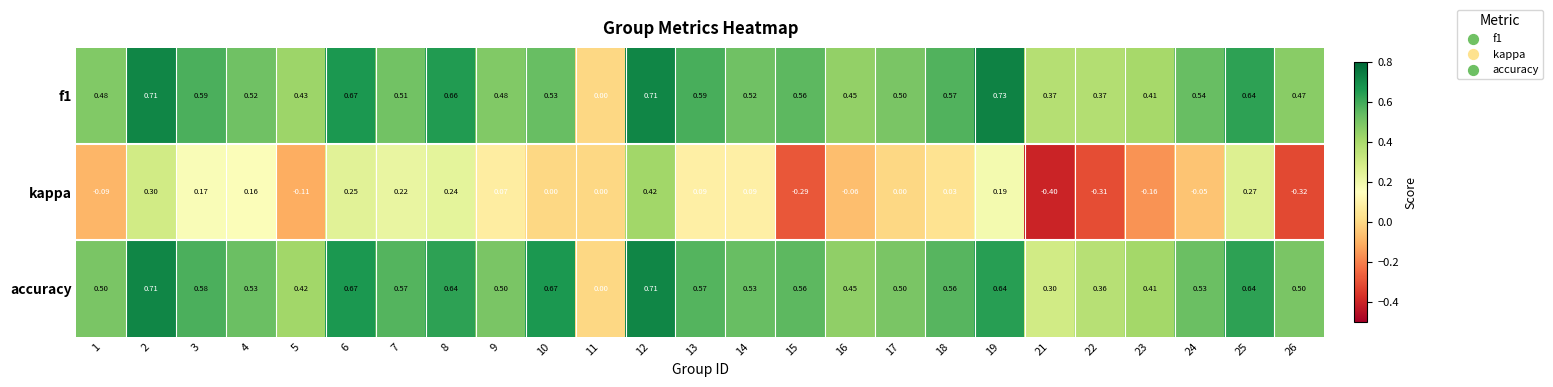

How many data points does each series have?

25